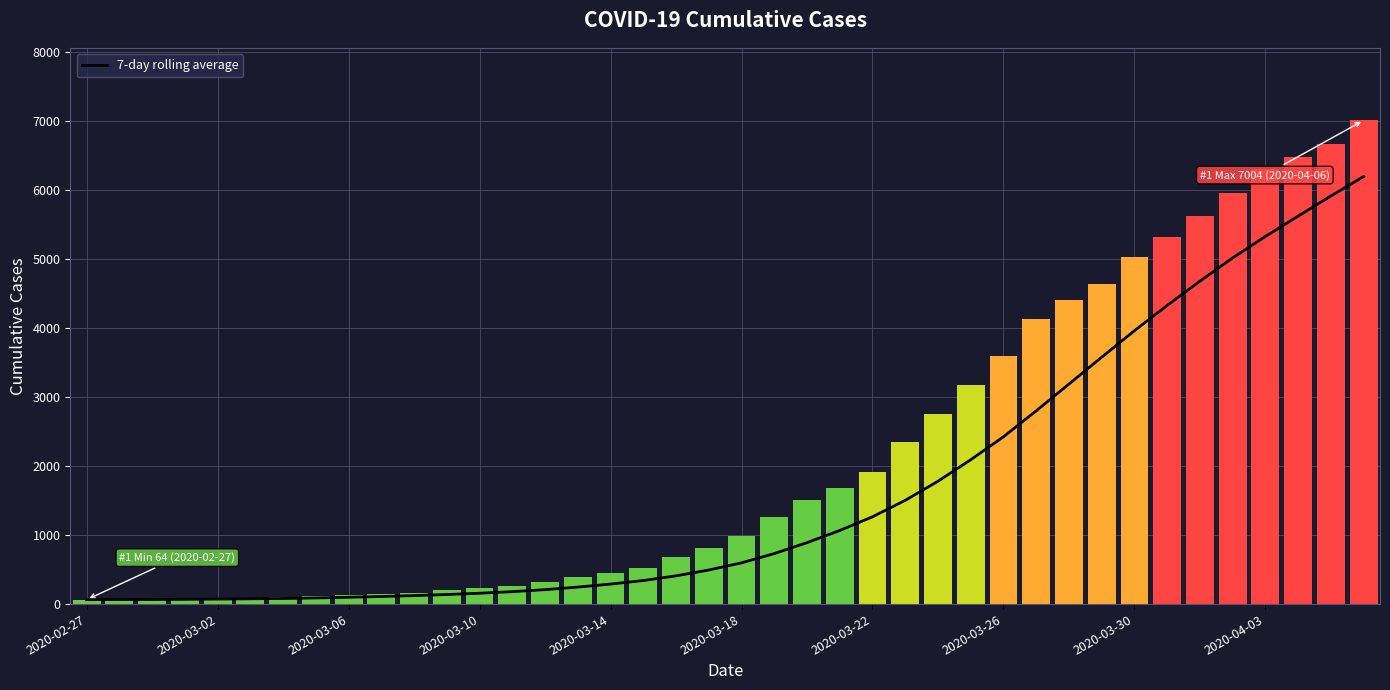

The value series shows 1505.0 at 22. True or false?

True